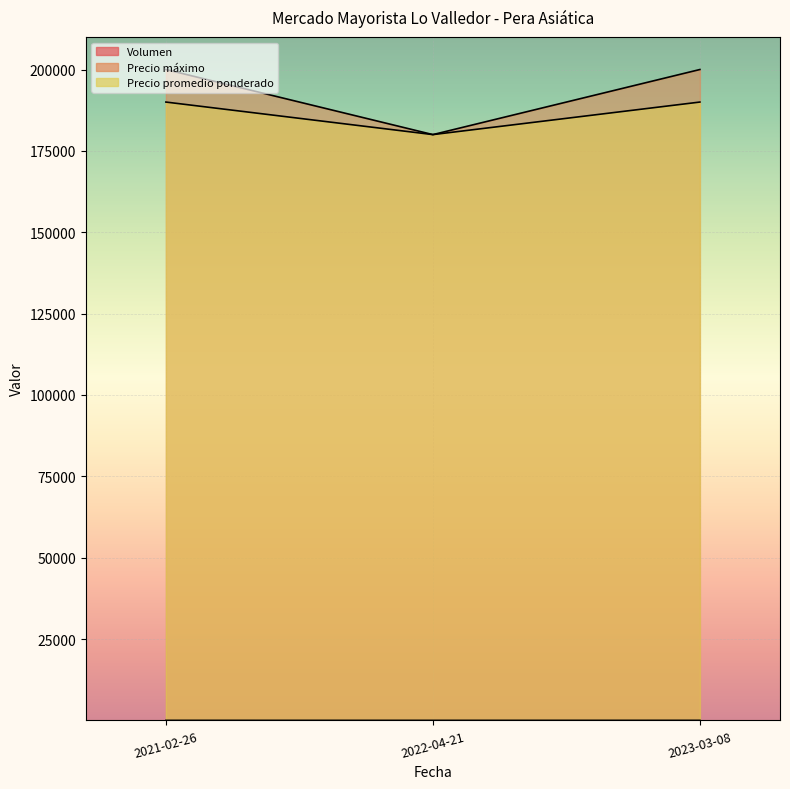

What is the spread (max minus min) of values at 2021-02-26?

199988